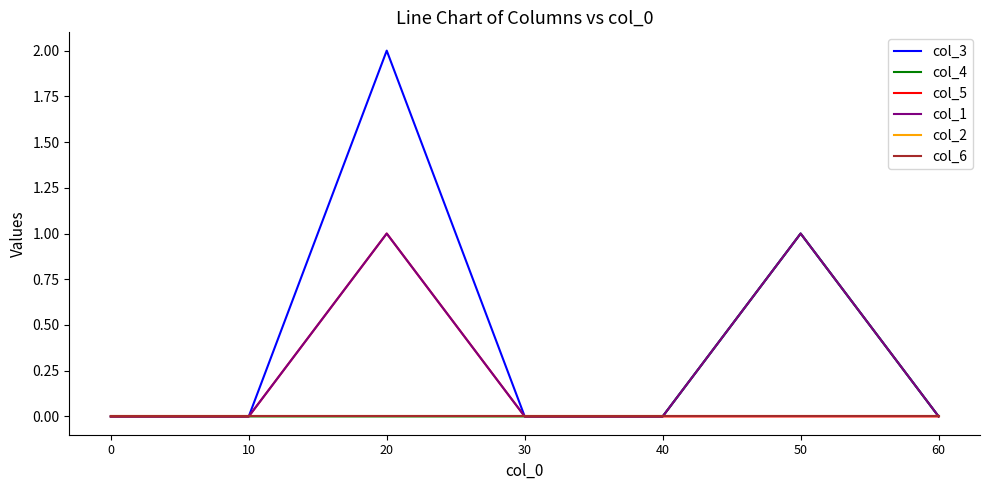

Rank the series by their maximum value, from highest to lowest.

col_3, col_4, col_5, col_1, col_2, col_6